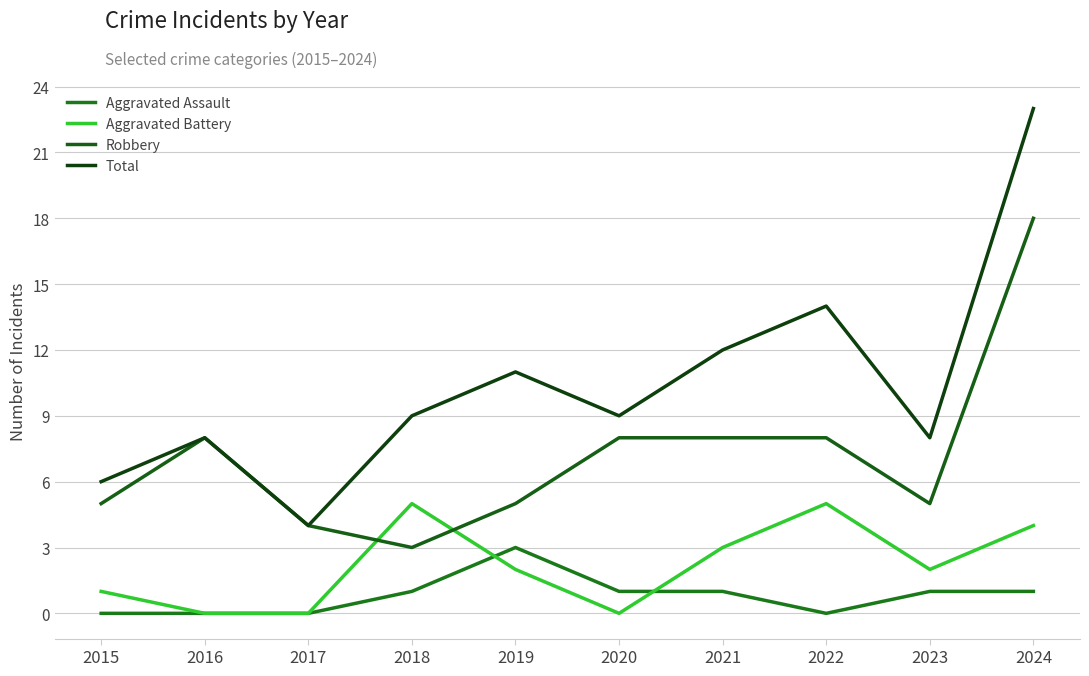

List the labels in order of Total value, smallest first.

2017, 2015, 2016, 2023, 2018, 2020, 2019, 2021, 2022, 2024